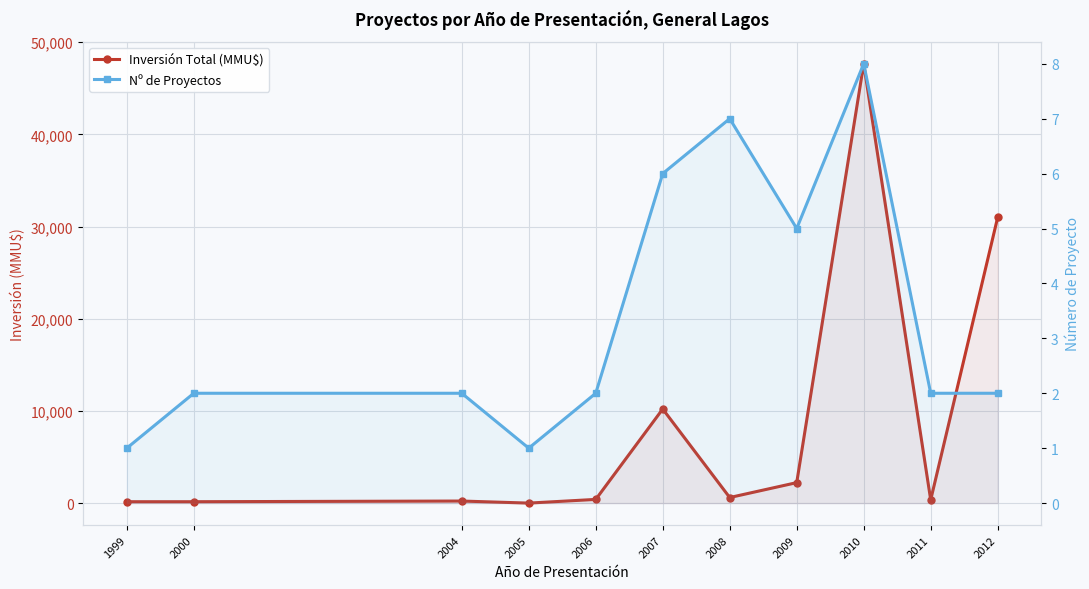

Where is the first local maximum for Inversión Total (MMU$)?

2004